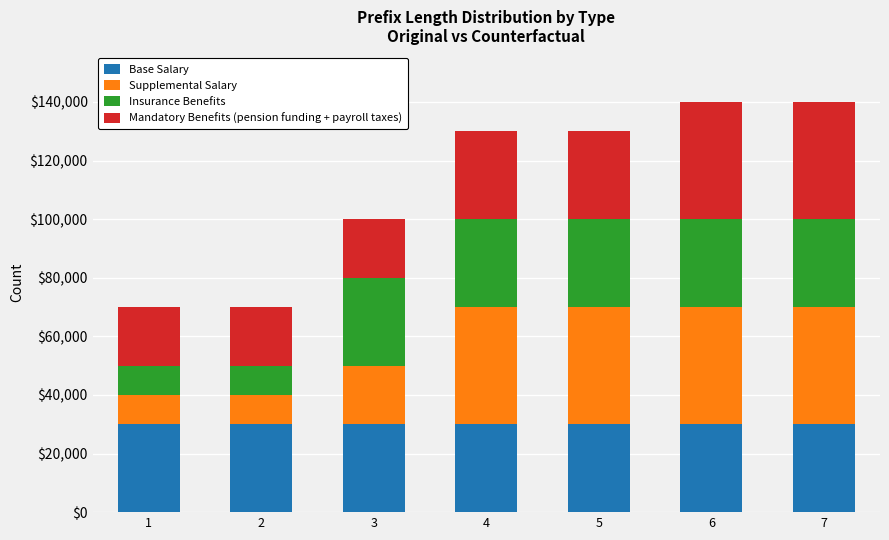

What is the total value across all series at 3?

100000